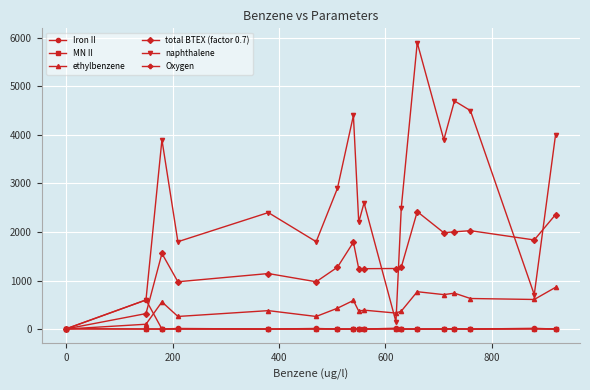

How many lines are shown in the chart?

6